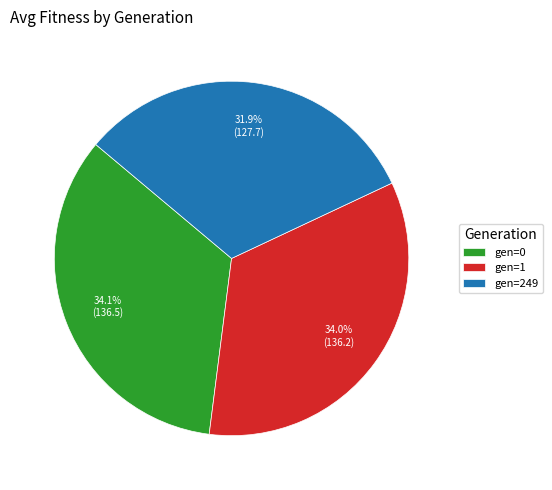

Is the sum of gen=249 and gen=1 greater than half?

Yes